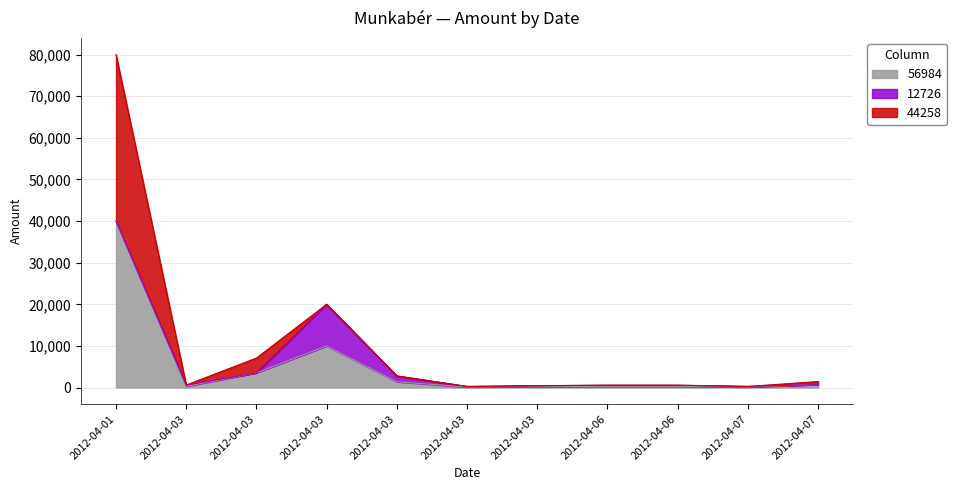

Which series has the largest range (max minus min)?

44258